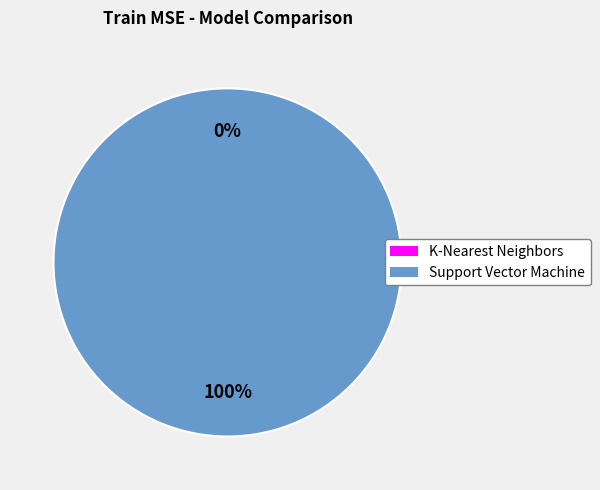

Count the number of slices in the pie.

2